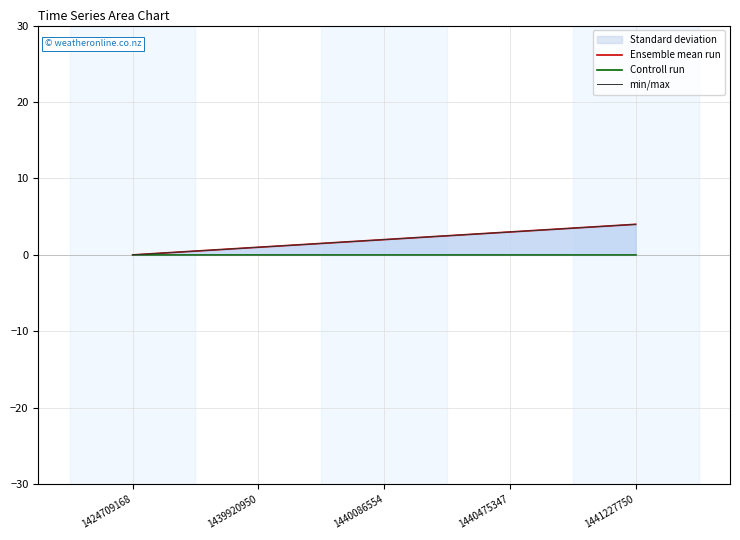

Does the chart have visible grid lines?

Yes